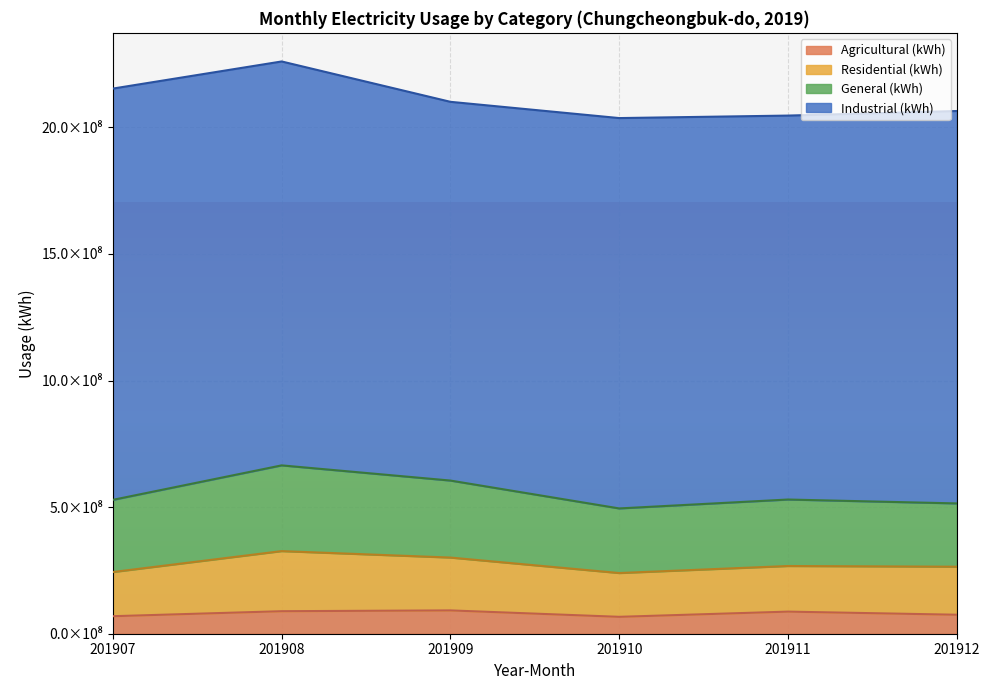

At which label does Residential (kWh) reach its minimum?

201910